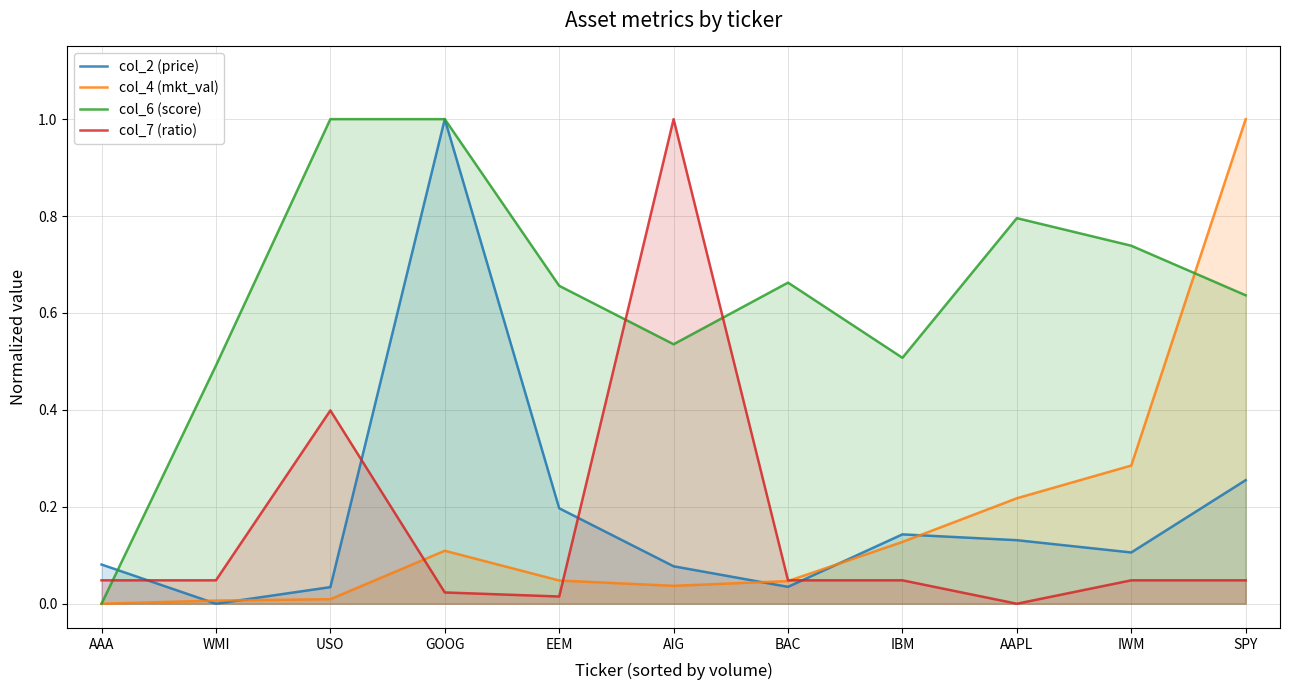

After their last crossing, which series has the higher values: col_7 (ratio) or col_2 (price)?

col_2 (price)